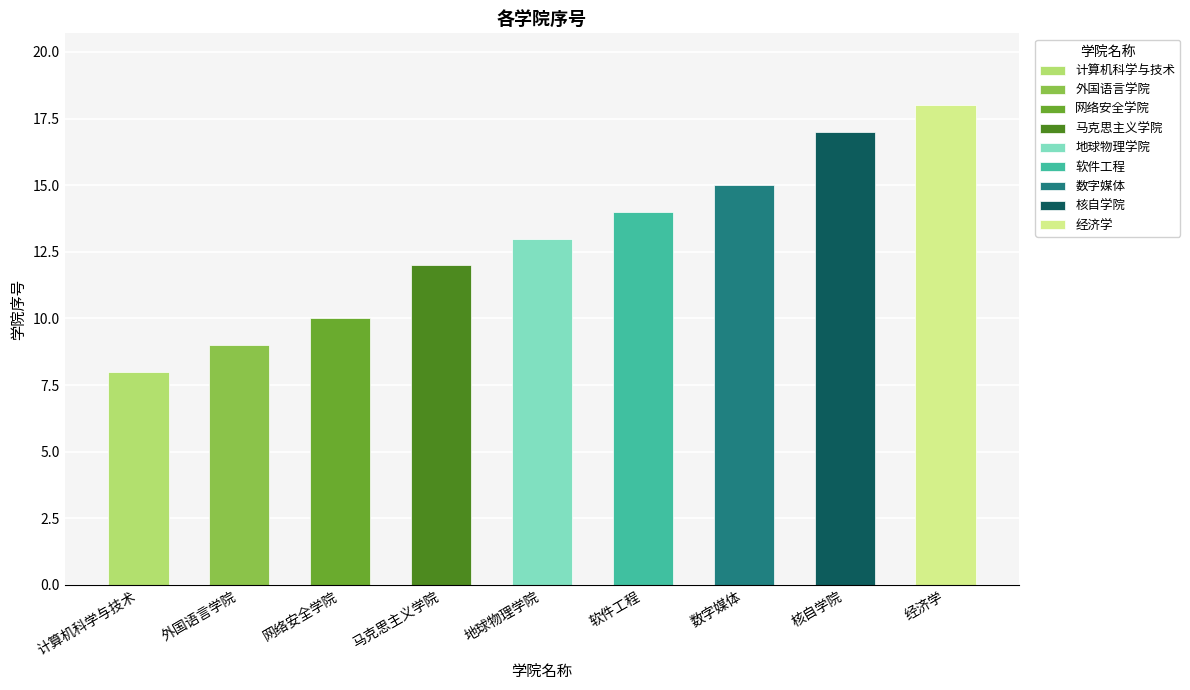

What is the ratio of the value at 地球物理学院 to the value at 网络安全学院?

1.3